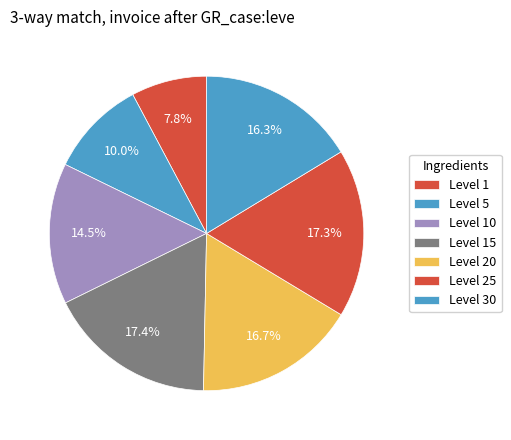

Does Level 5 account for over 50% of the chart?

No